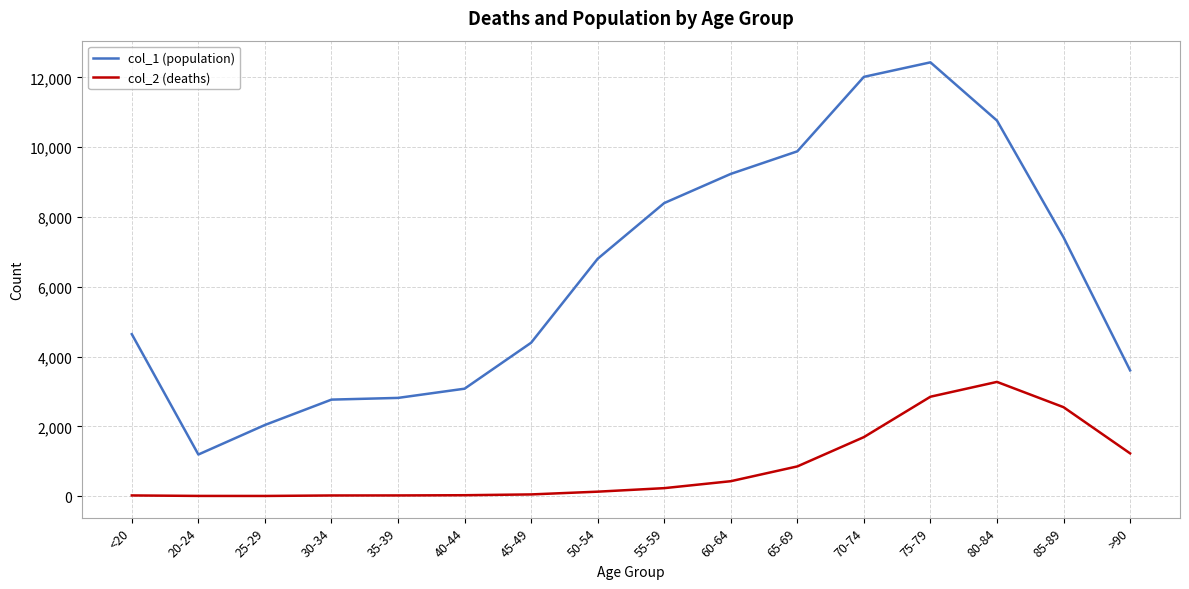

Which label corresponds to the largest value in the chart?

75-79